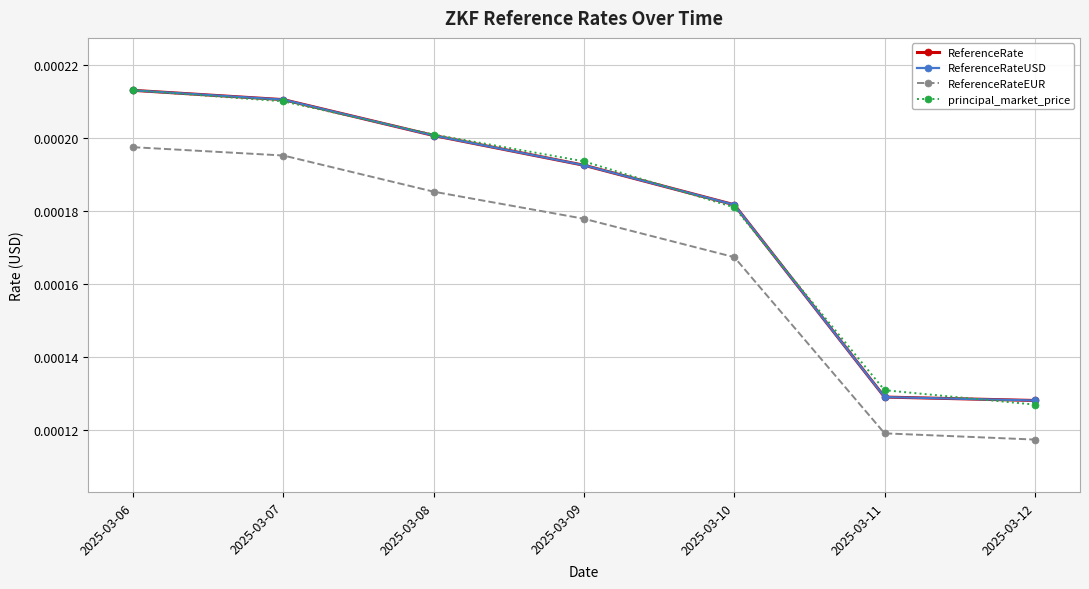

Does the chart have visible grid lines?

Yes